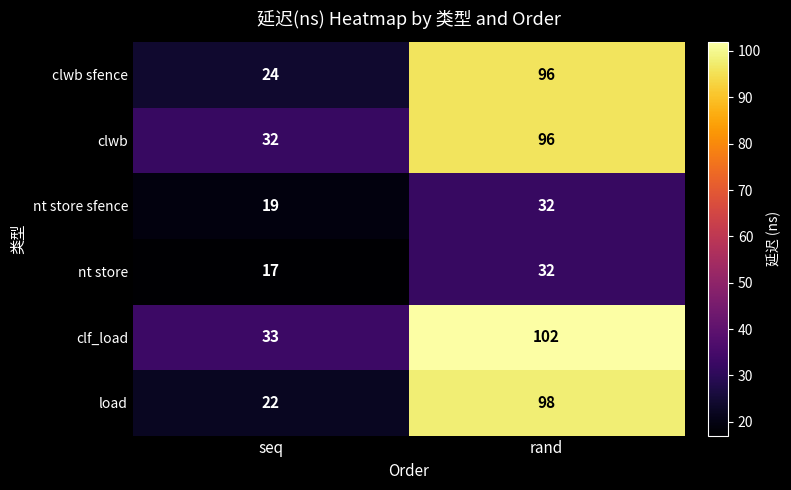

What is the maximum value shown in the chart?

102